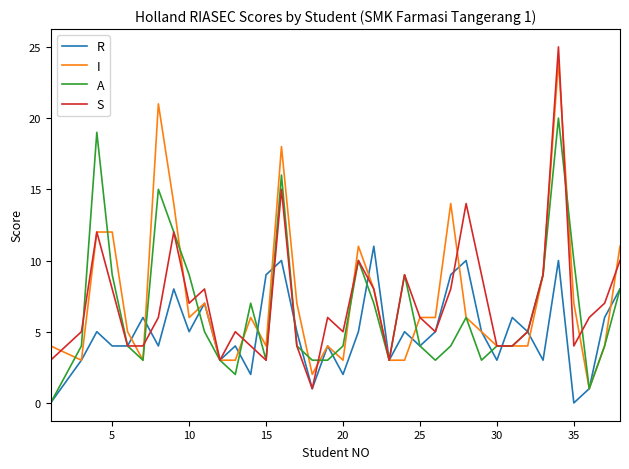

What is the maximum value shown in the chart?

25